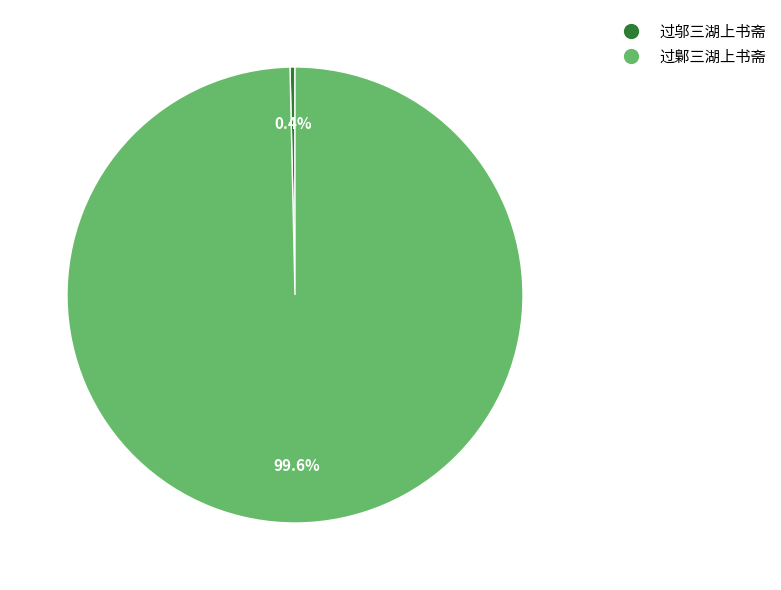

What is the majority slice?

过鄡三湖上书斋